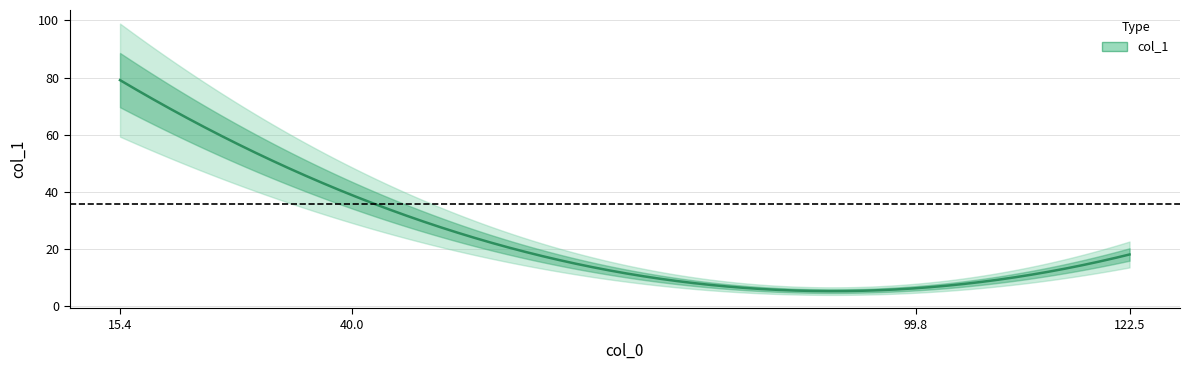

Which has a higher value, 99.8 or 40.0?

40.0